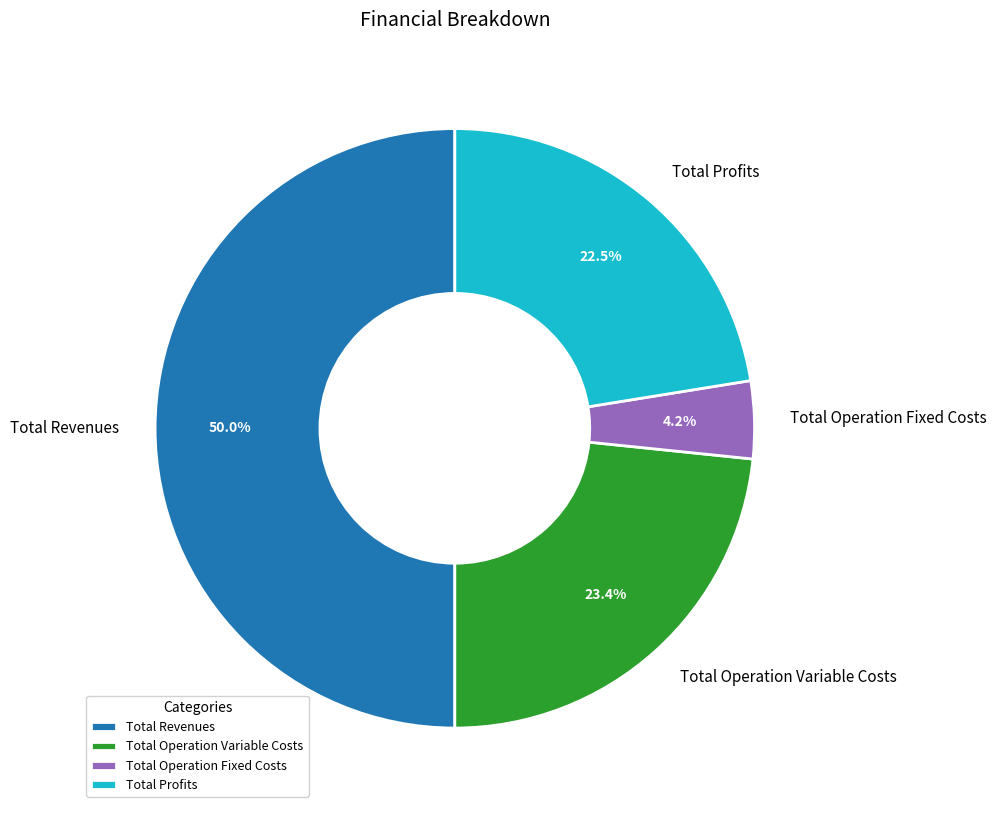

Does Total Profits represent more than half of the total?

No